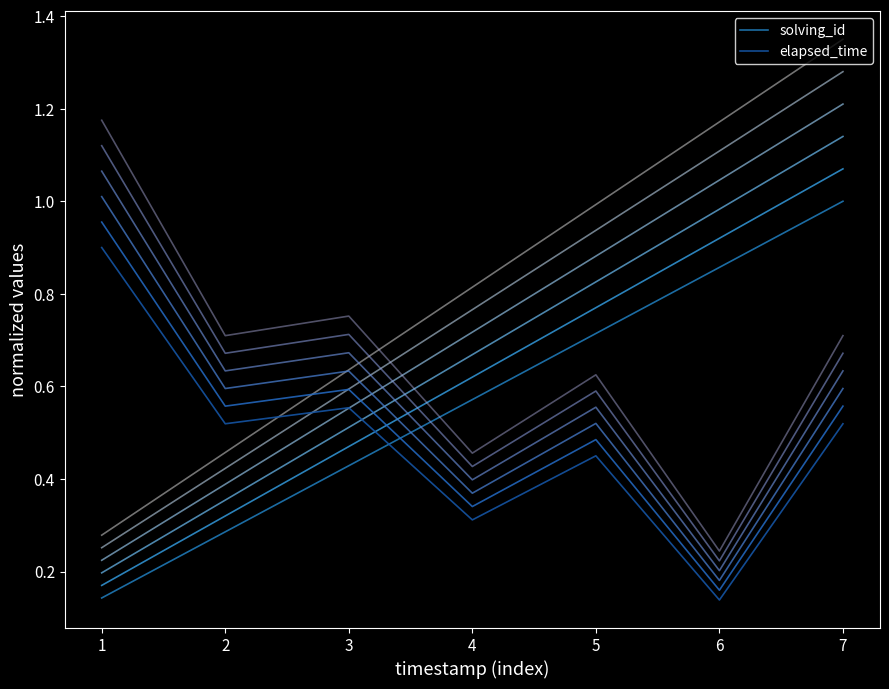

Is the value of elapsed_time at 2 greater than the value of solving_id at 7?

No